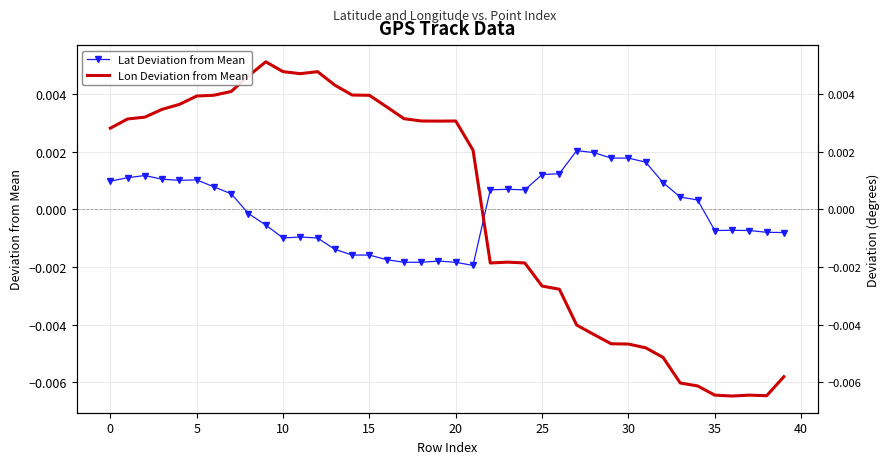

Which has a higher value, 10 or 15?

10